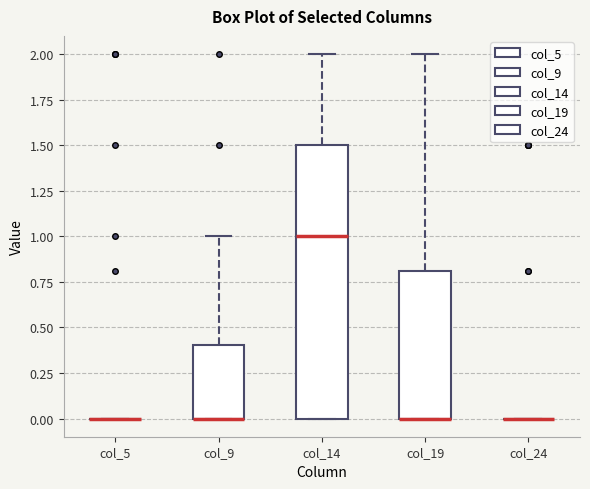

Which box is the tallest, from its lower edge to its upper edge?

col_14